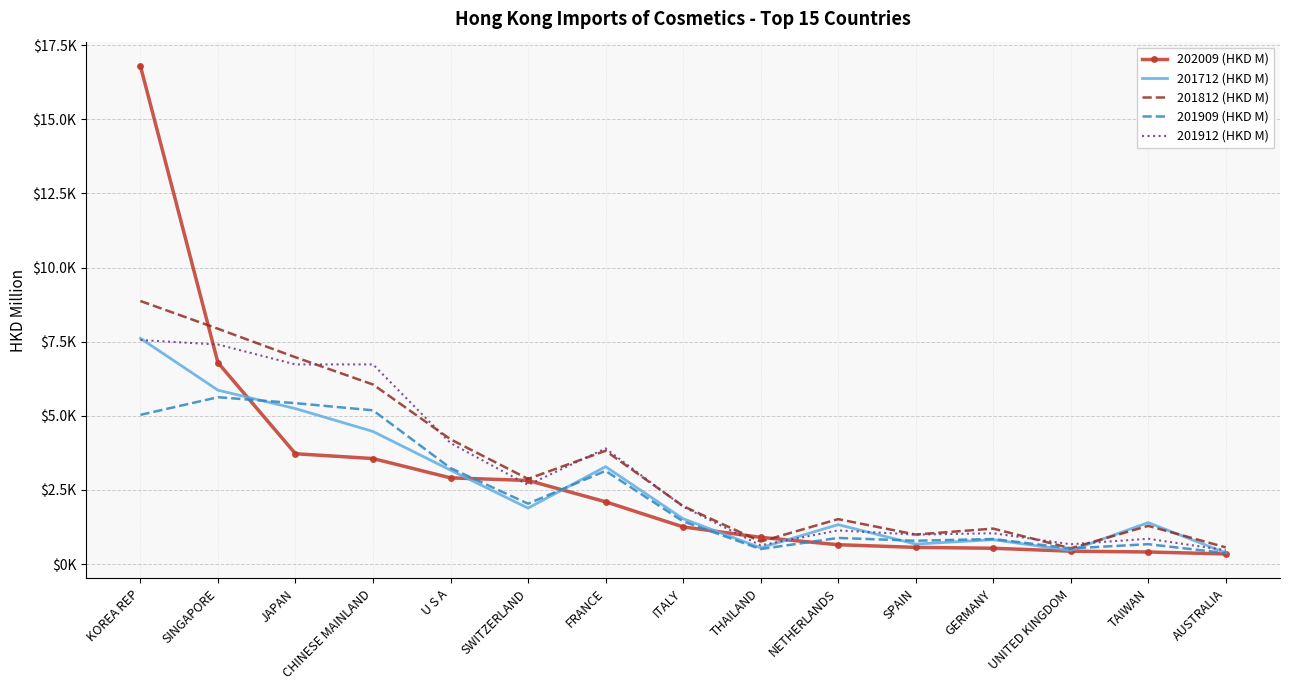

What is the sum of the 201909 (HKD M) values at TAIWAN and GERMANY?

1514.9